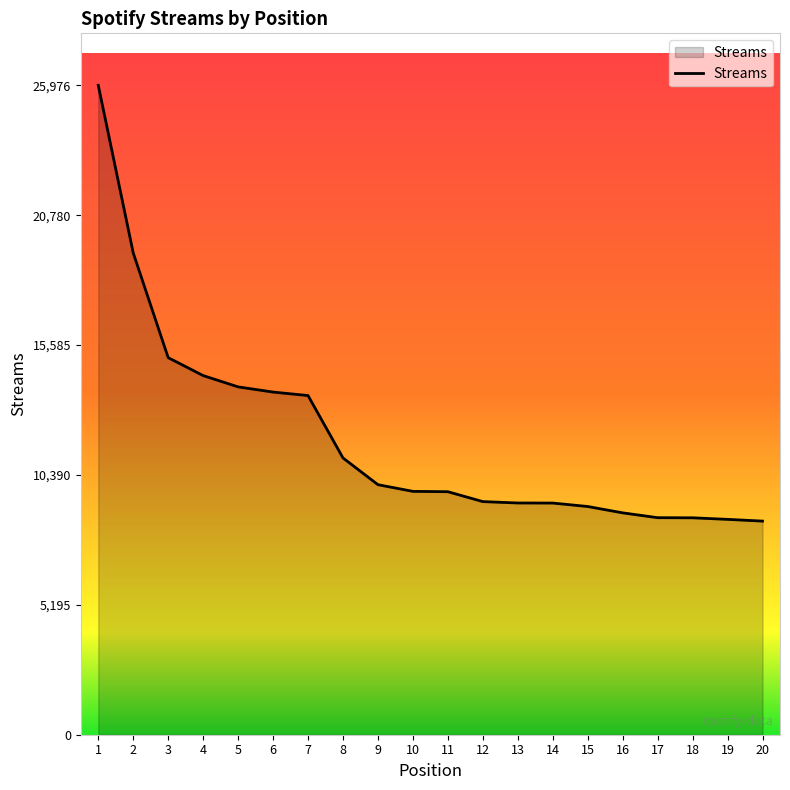

True or false: the data shows 15082 at 3.

True